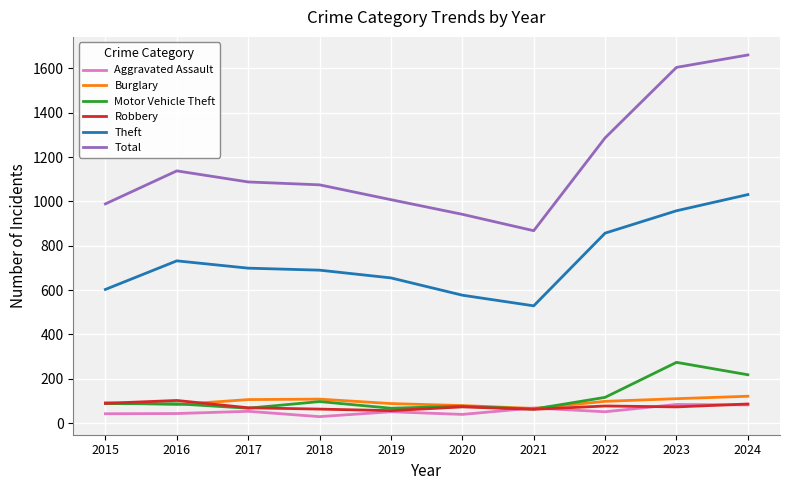

Is the value of Theft at 2019 greater than the value of Motor Vehicle Theft at 2021?

Yes